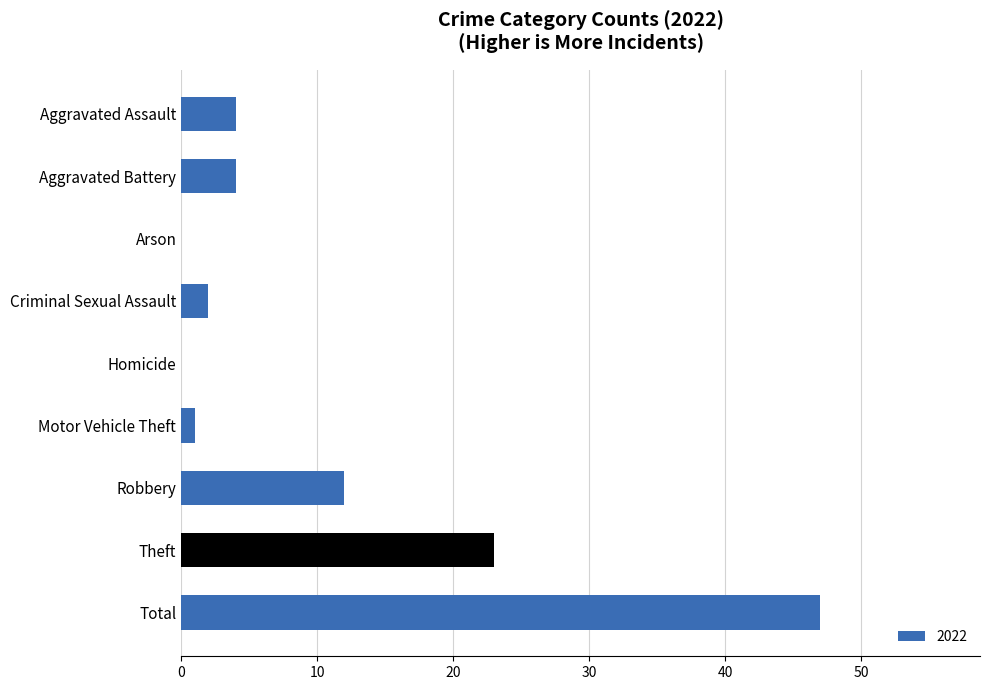

What is the approximate value at Aggravated Assault?

4